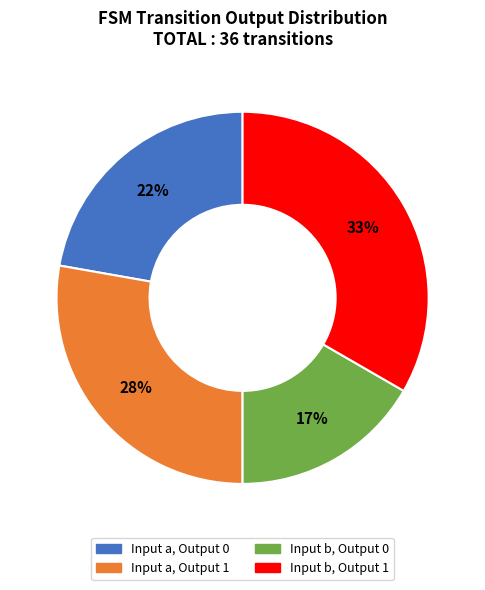

To the nearest percent, what is the average slice percentage?

25%